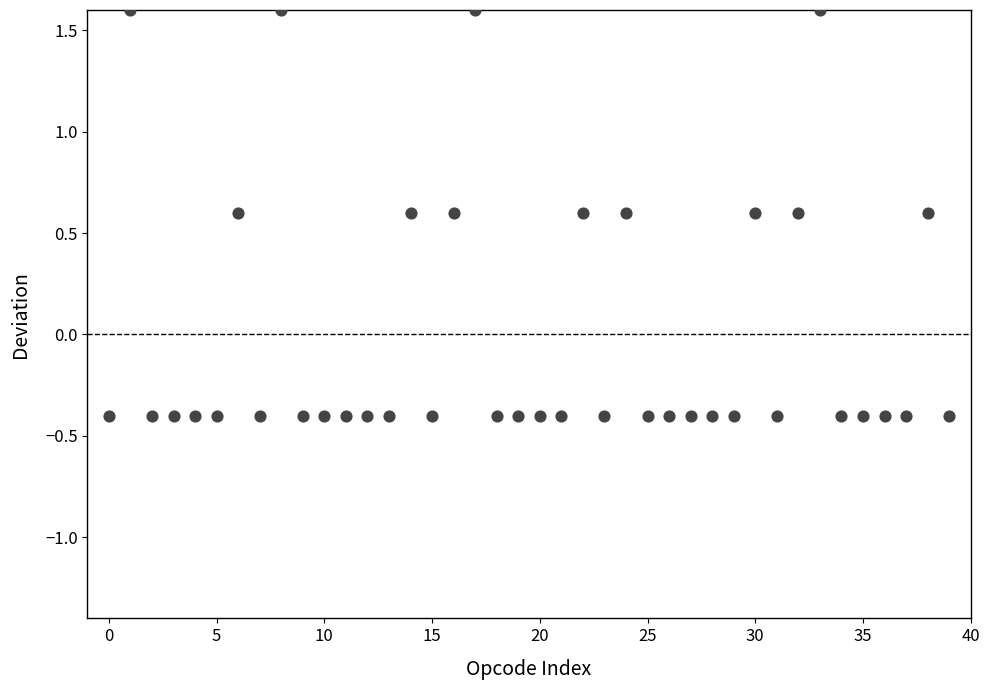

What is the range of Y values (max minus min)?

2.0